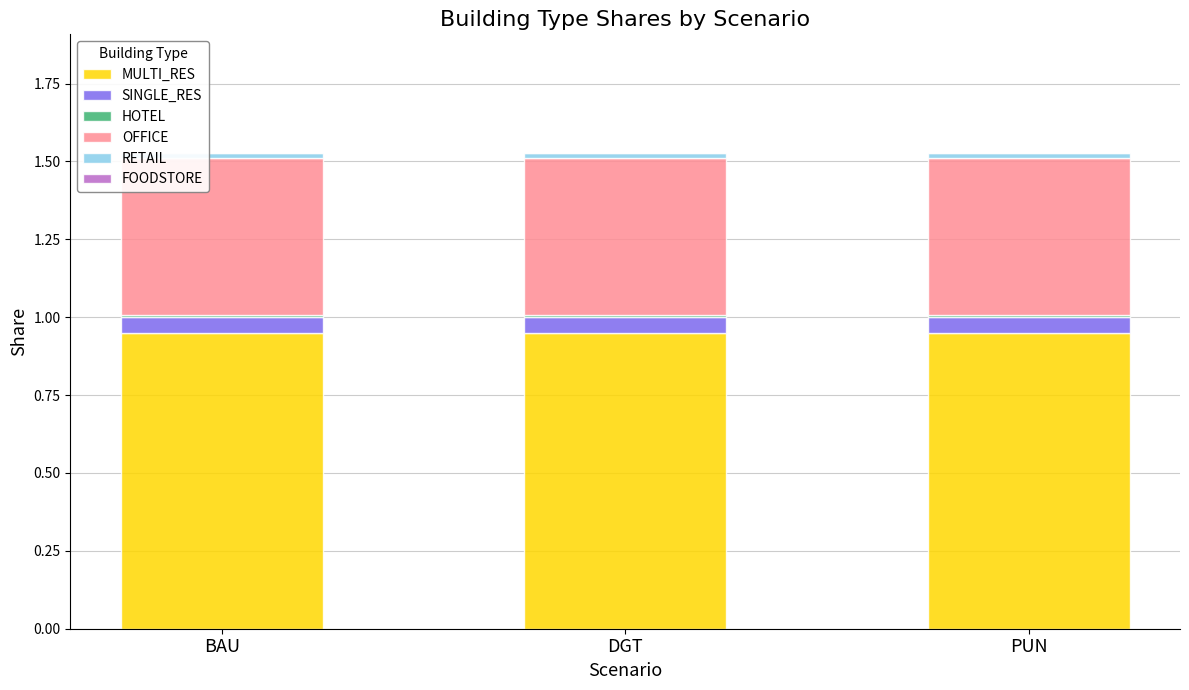

Are the bars grouped side by side (vs. stacked)?

No